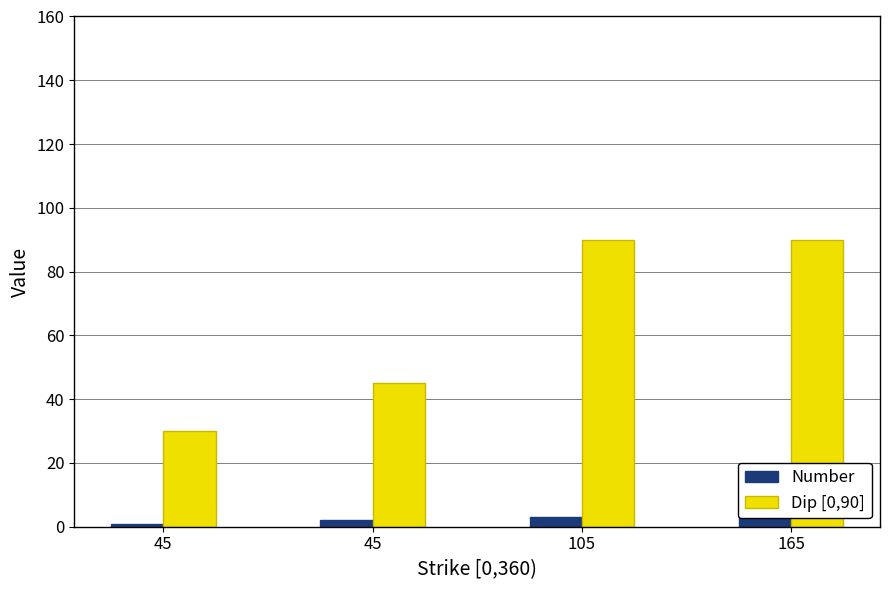

The Dip [0,90] series shows 30 at 45. True or false?

True